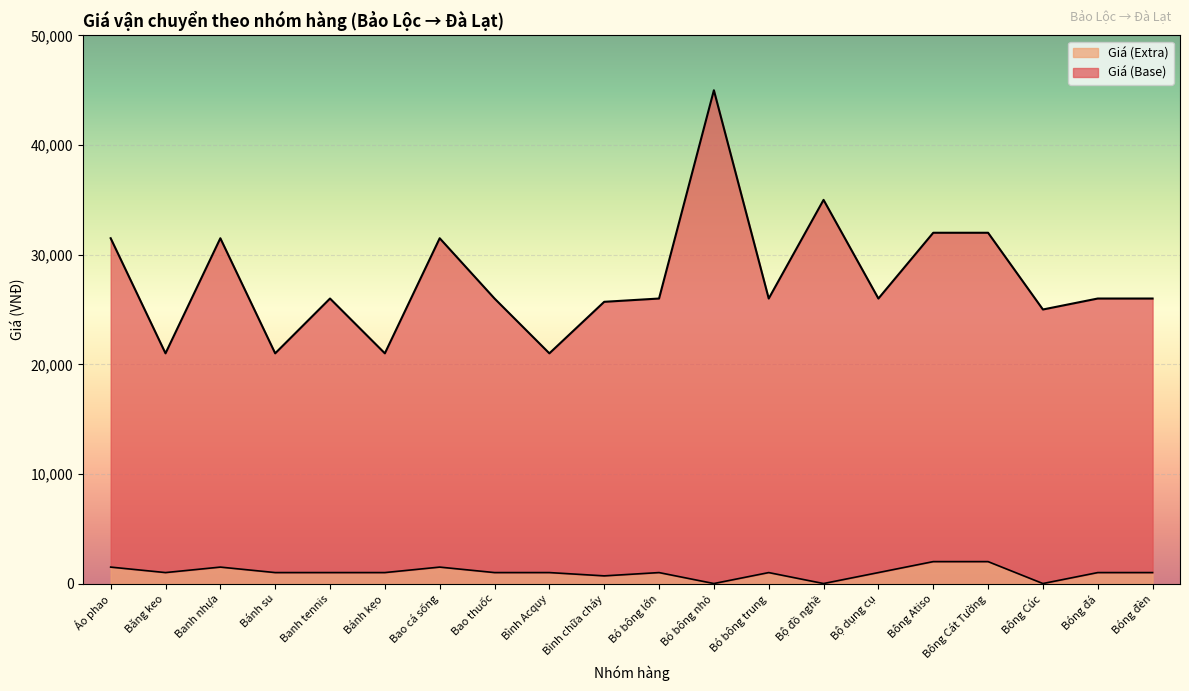

List the labels in order of Giá (Base) value, largest first.

Bó bông nhỏ, Bộ đồ nghề, Bông Atiso, Bông Cát Tường, Áo phao, Banh nhựa, Bao cá sống, Banh tennis, Bao thuốc, Bó bông lớn, Bó bông trung, Bộ dụng cụ, Bóng đá, Bóng đèn, Bình chữa cháy, Bông Cúc, Băng keo, Bánh su, Bánh kẹo, Bình Acquy